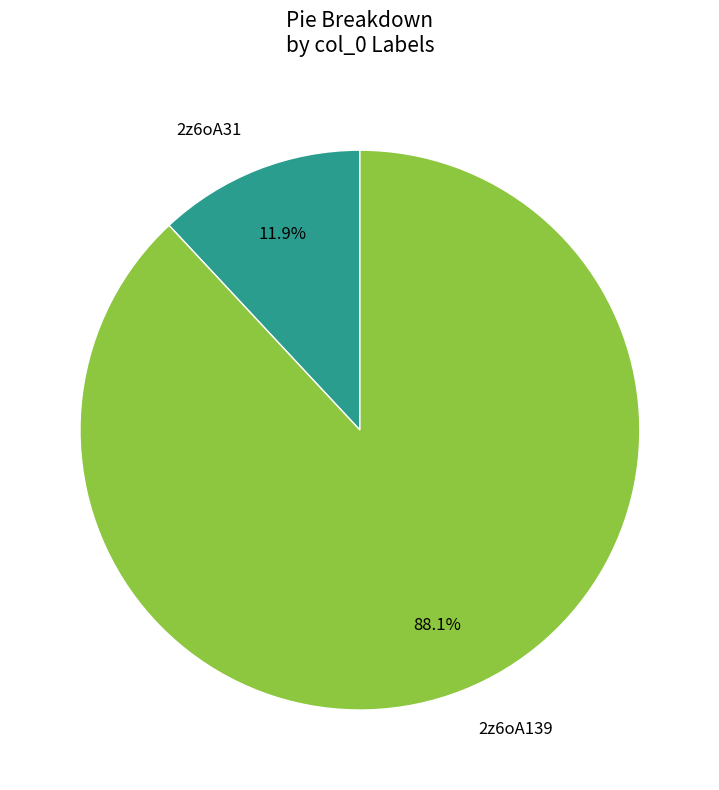

True or false: 2z6oA31 accounts for 17% of the total.

False